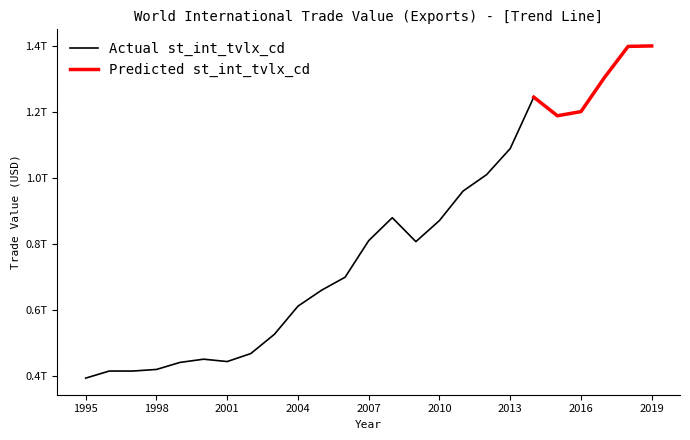

What is the greatest value displayed?

1399675840946.4